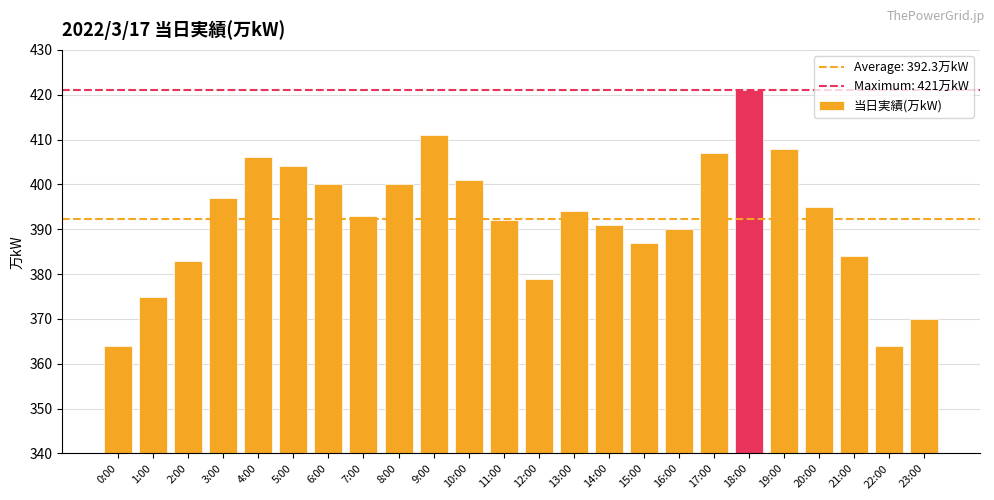

Reading left to right, transcribe all the data shown in this chart.

364	375	383	397	406	404	400	393	400	411	401	392	379	394	391	387	390	407	421	408	395	384	364	370